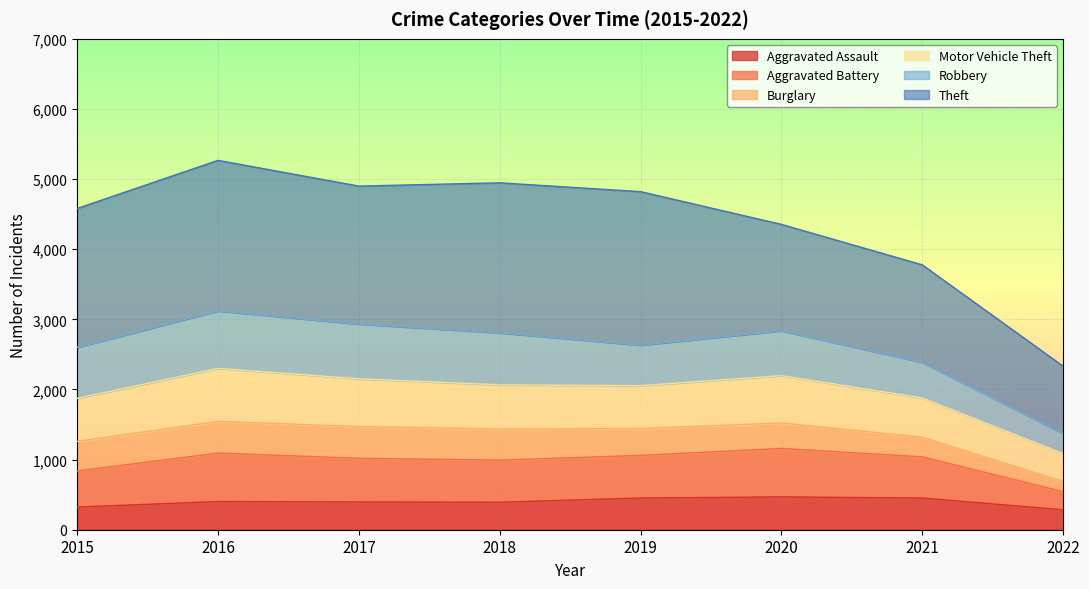

Does the chart display data point markers on the line(s)?

No